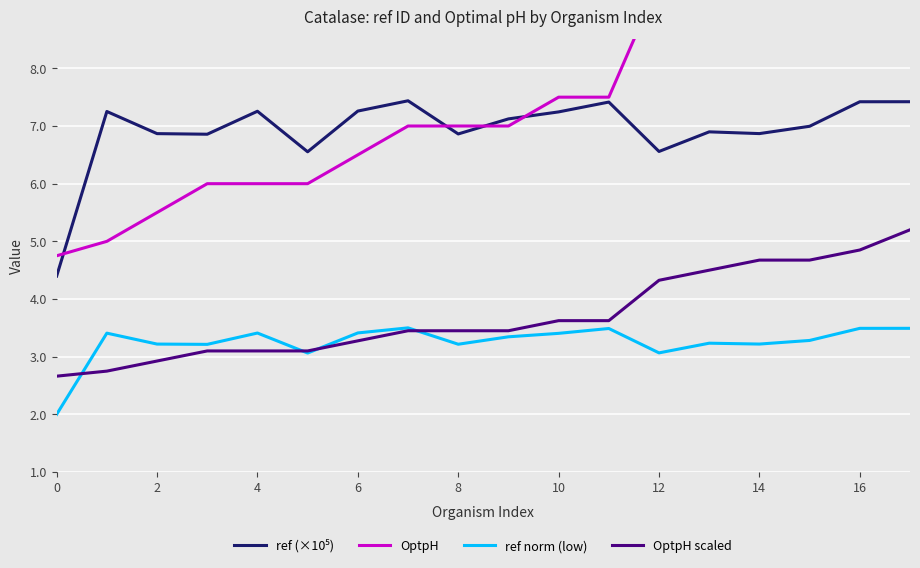

Reading right to left, list all the values displayed in this chart.

ref (×10⁵): 7.4	7.4	7.0	6.9	6.9	6.6	7.4	7.2	7.1	6.9	7.4	7.3	6.6	7.3	6.9	6.9	7.3	4.4
OptpH: 12.0	11.0	10.5	10.5	10.0	9.5	7.5	7.5	7.0	7.0	7.0	6.5	6.0	6.0	6.0	5.5	5.0	4.8
ref norm (low): 3.5	3.5	3.3	3.2	3.2	3.1	3.5	3.4	3.3	3.2	3.5	3.4	3.1	3.4	3.2	3.2	3.4	2.0
OptpH scaled: 5.2	4.8	4.7	4.7	4.5	4.3	3.6	3.6	3.4	3.4	3.4	3.3	3.1	3.1	3.1	2.9	2.8	2.7